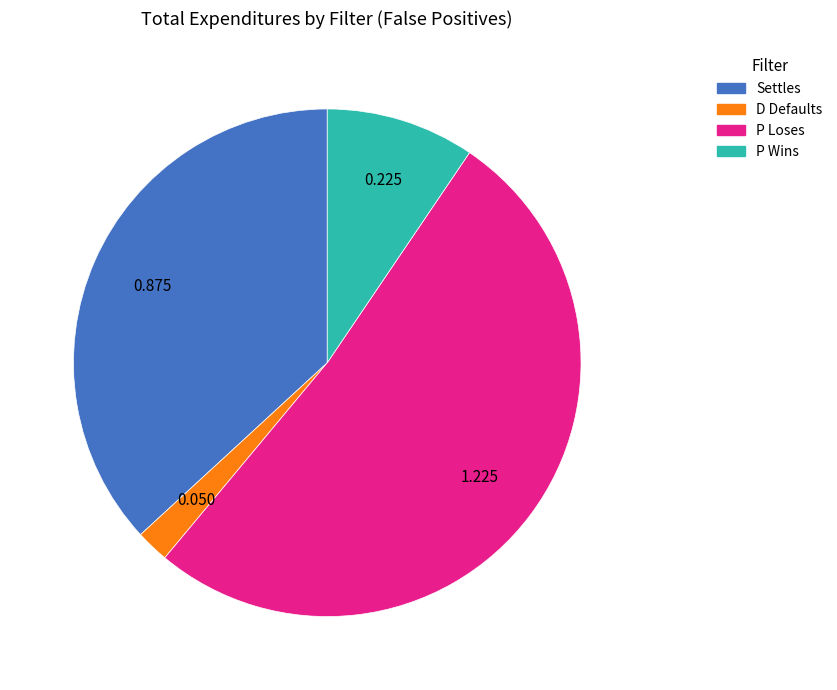

True or false: P Loses accounts for 52% of the total.

True